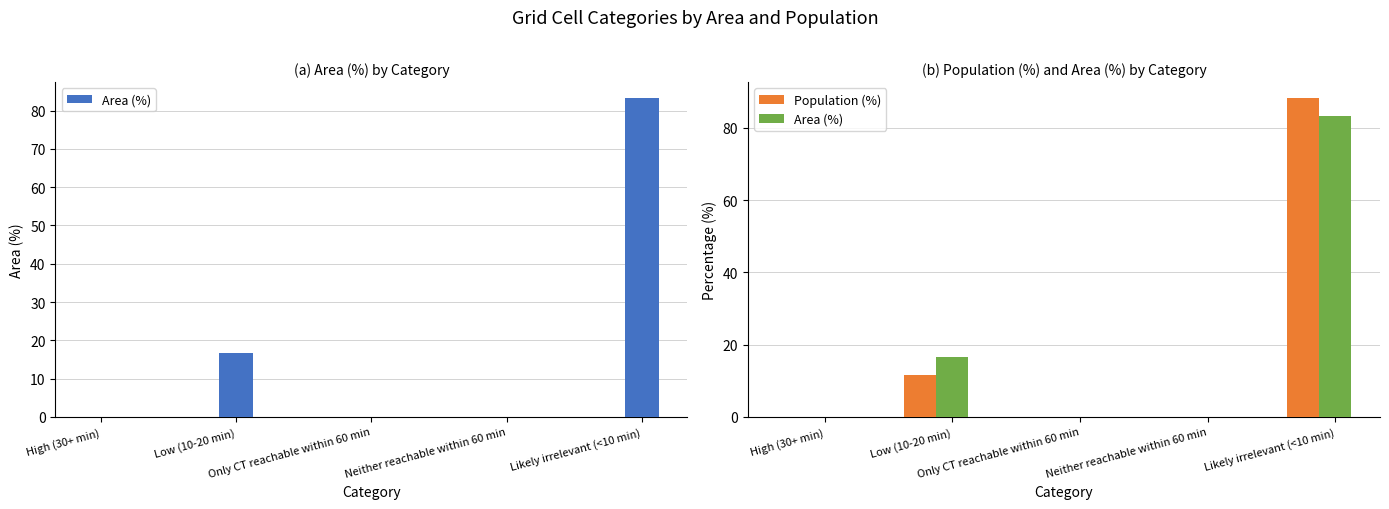

At which label does Population (%) reach its peak?

Likely irrelevant (<10 min)